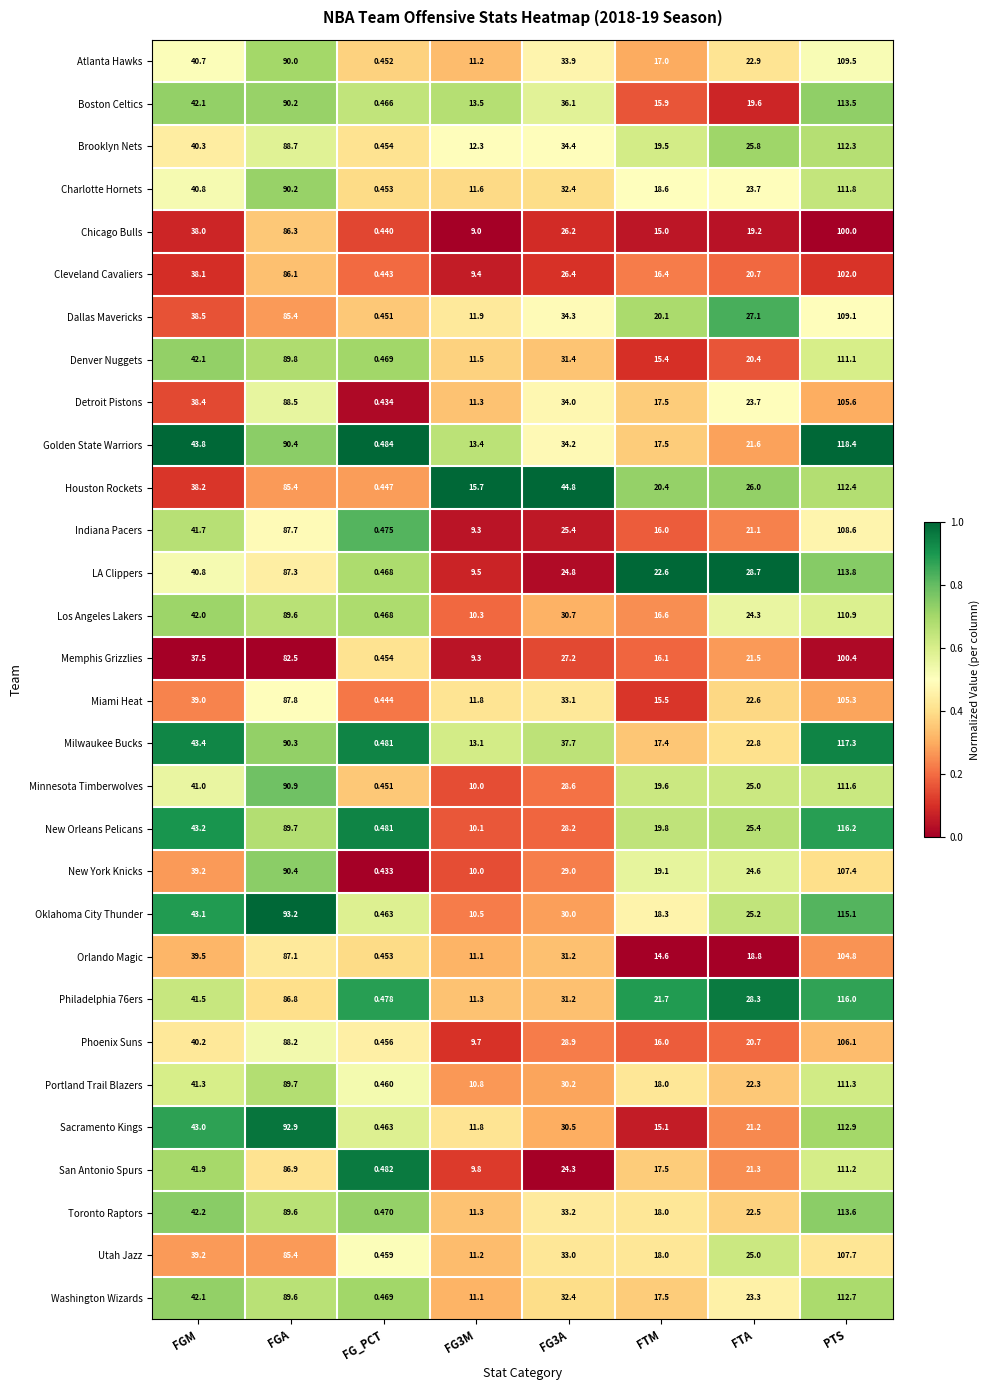

Is the value of Washington Wizards at FG3A greater than the value of Houston Rockets at FGA?

No